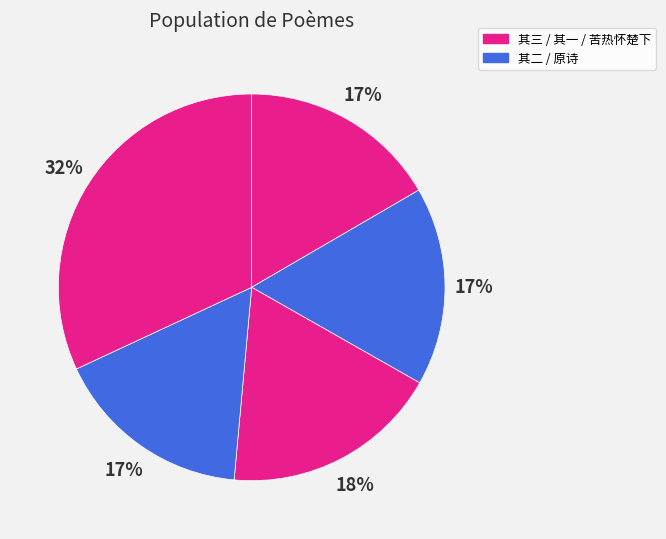

How many slices are in this pie chart?

5